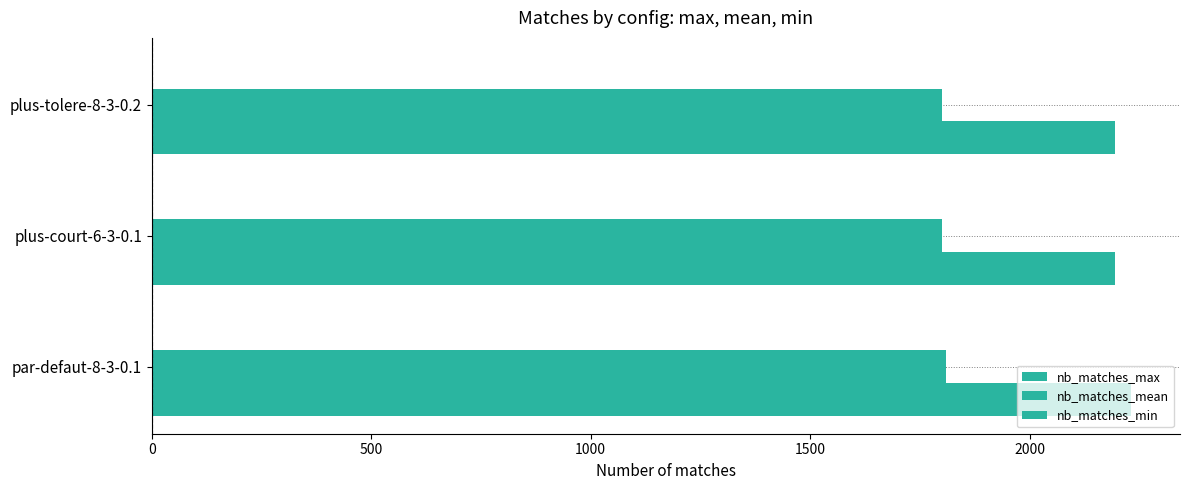

How many values in the nb_matches_max series exceed 2195?

1